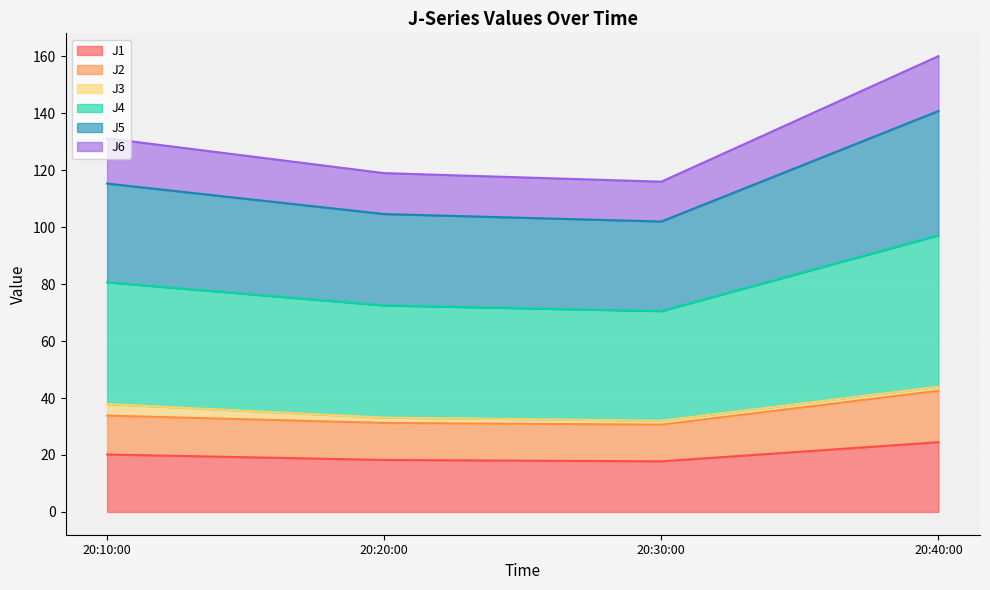

What is the highest value of the J1 series?

24.5